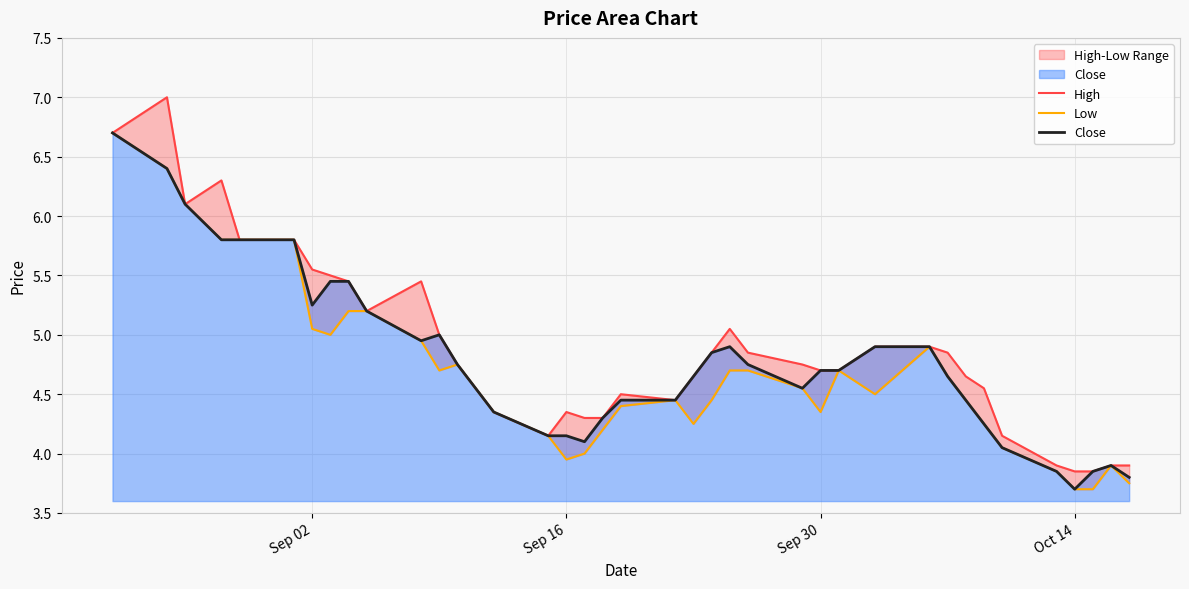

Rank the series by their maximum value, from highest to lowest.

High, Low, Close